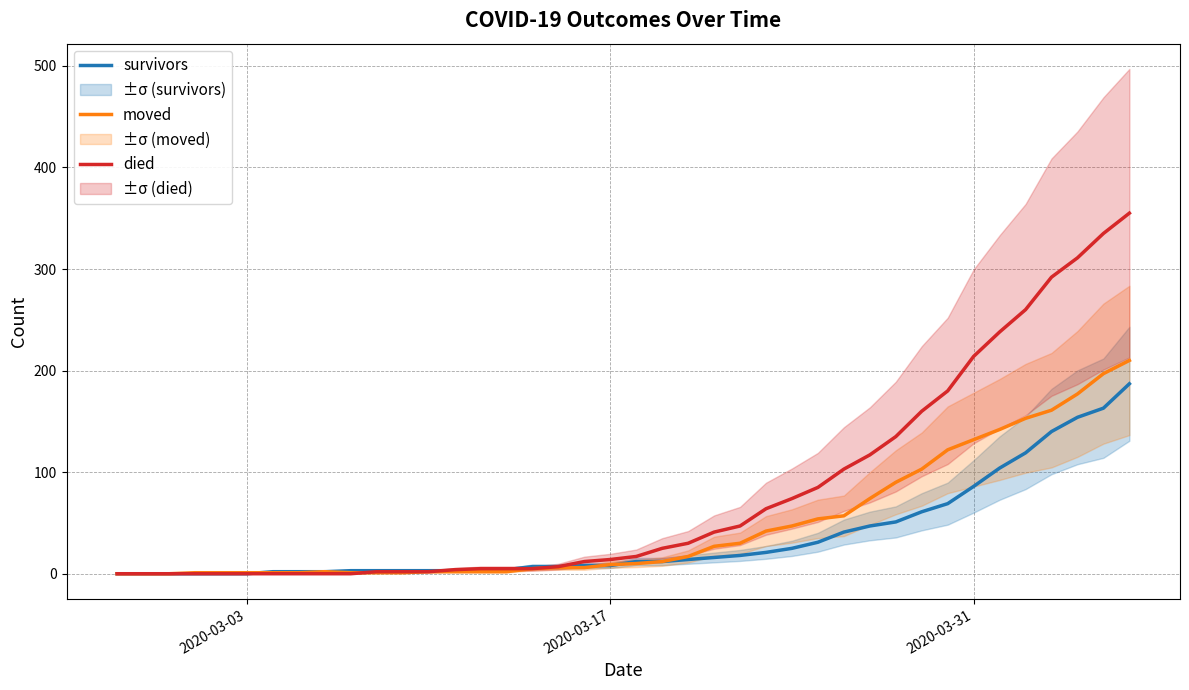

True or false: survivors and moved cross at least once.

True